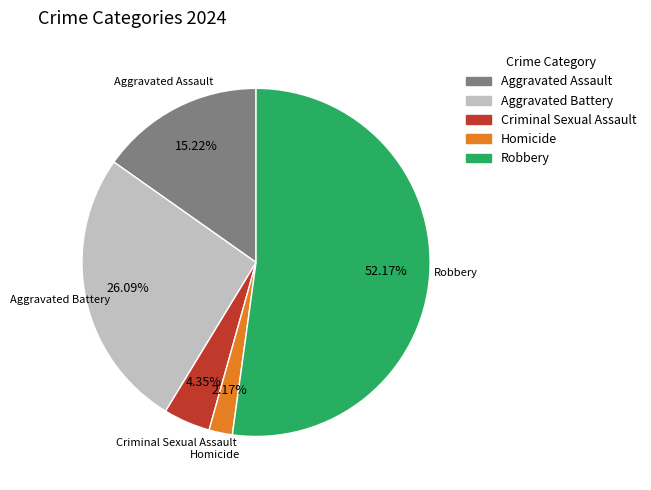

How much of the chart is everything except Aggravated Assault?

84.8%